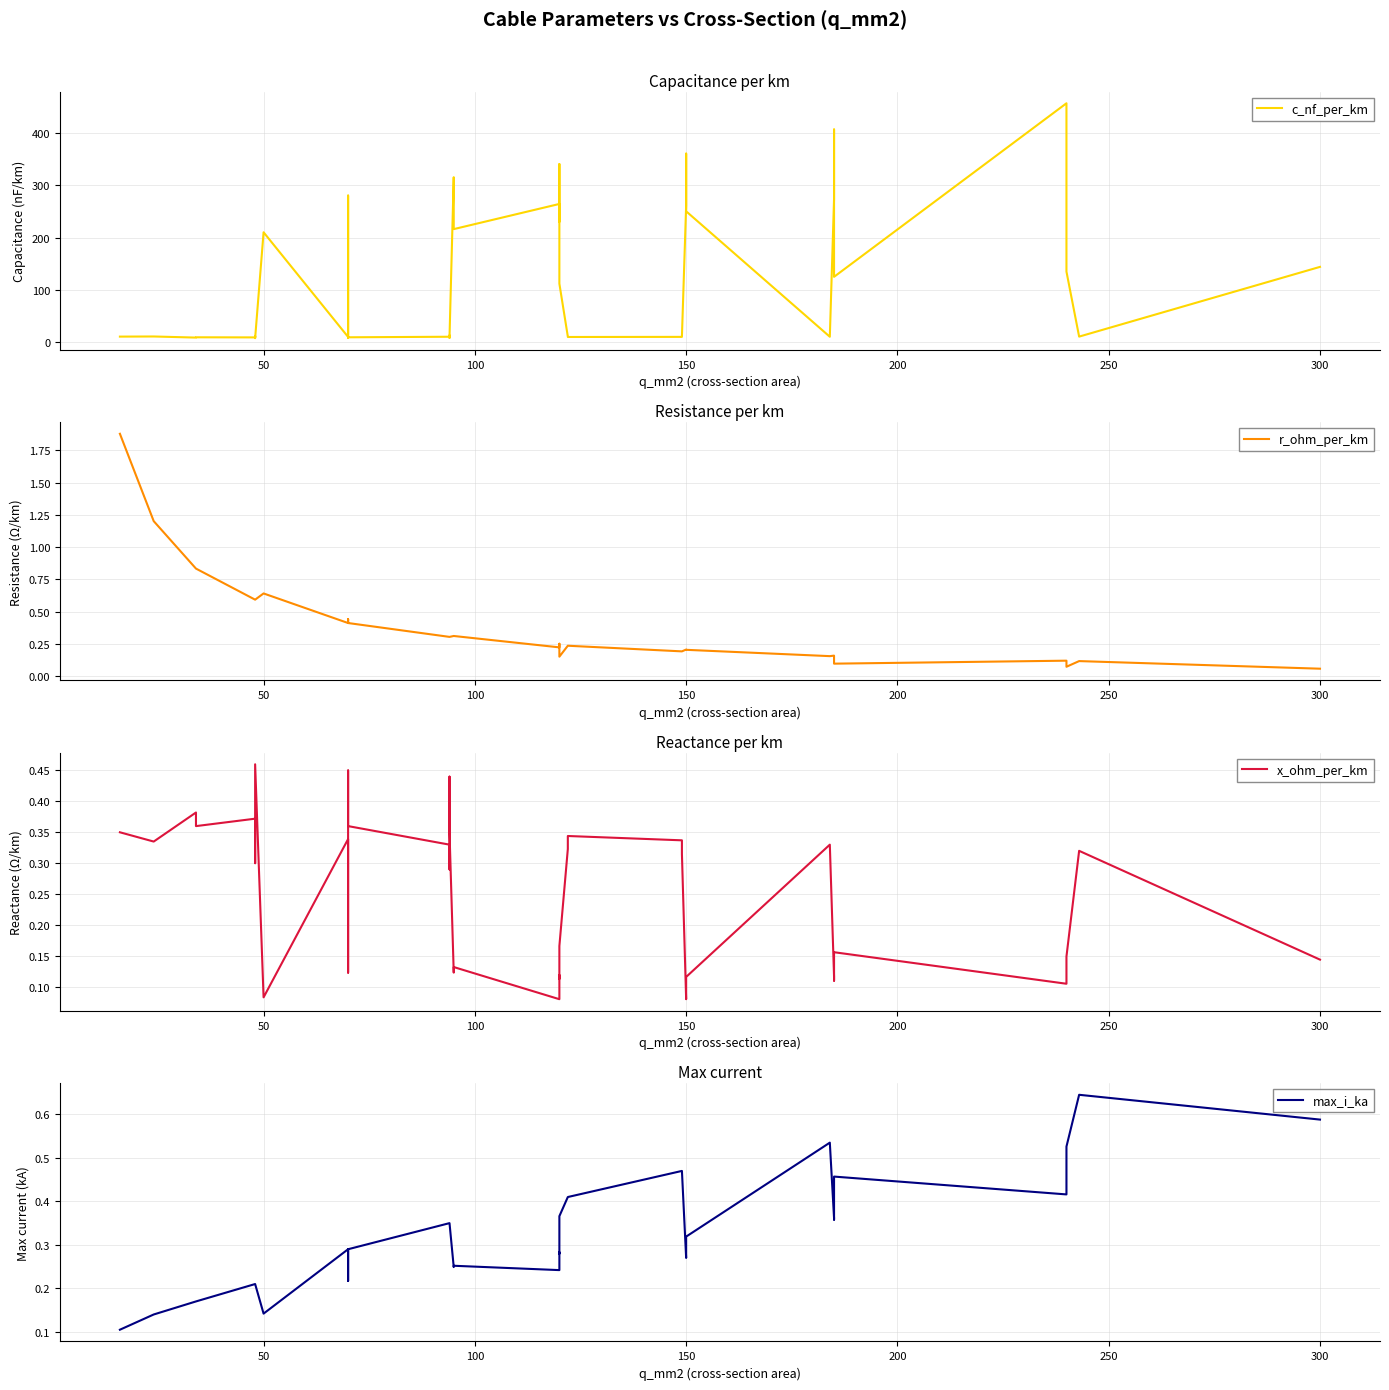

Is this an area chart (filled region under the line)?

No